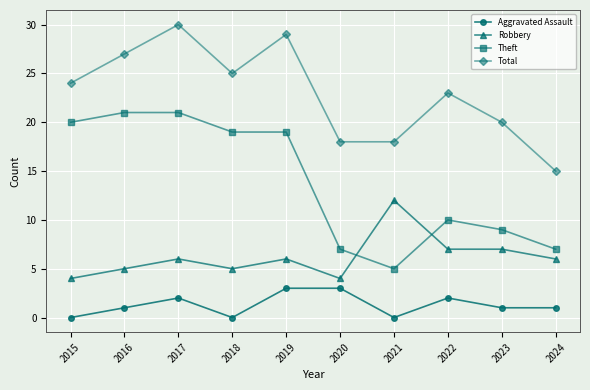

How many interior local peaks does the Total series have?

3